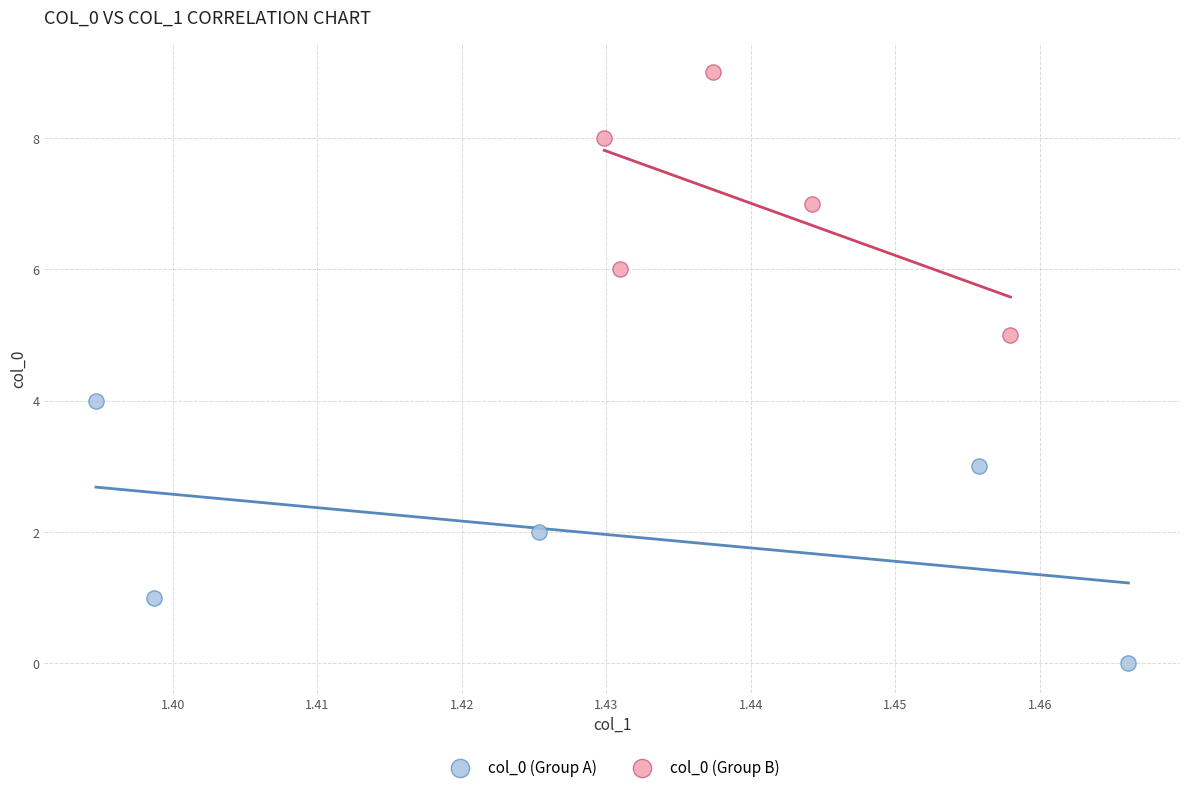

Which series contains the highest Y value?

col_0 (Group B)